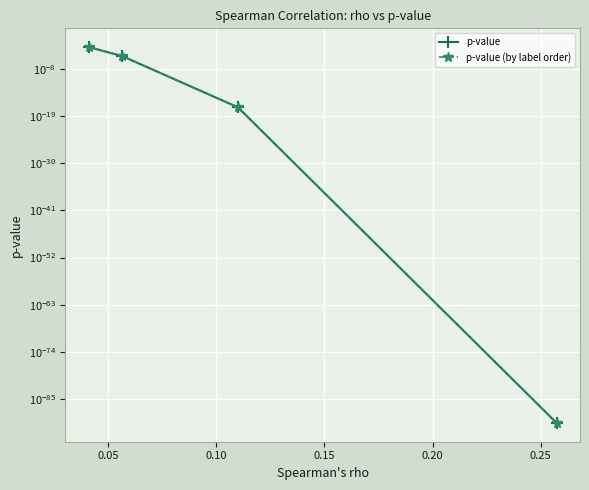

The value of p-value at 0.10 is 0.0. True or false?

True